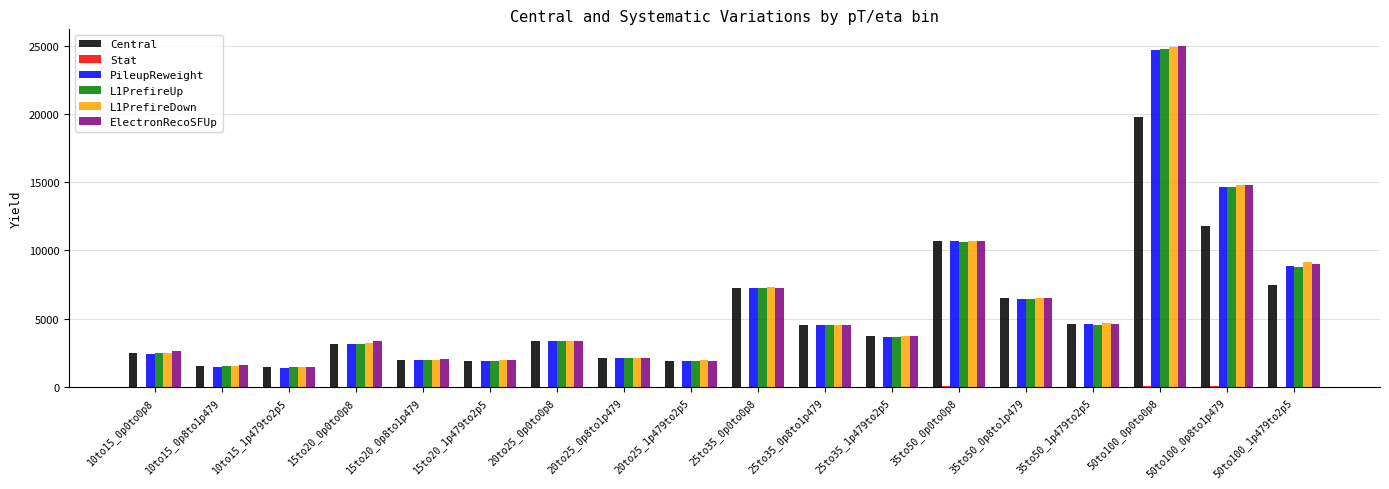

How many categories are shown in the chart?

18